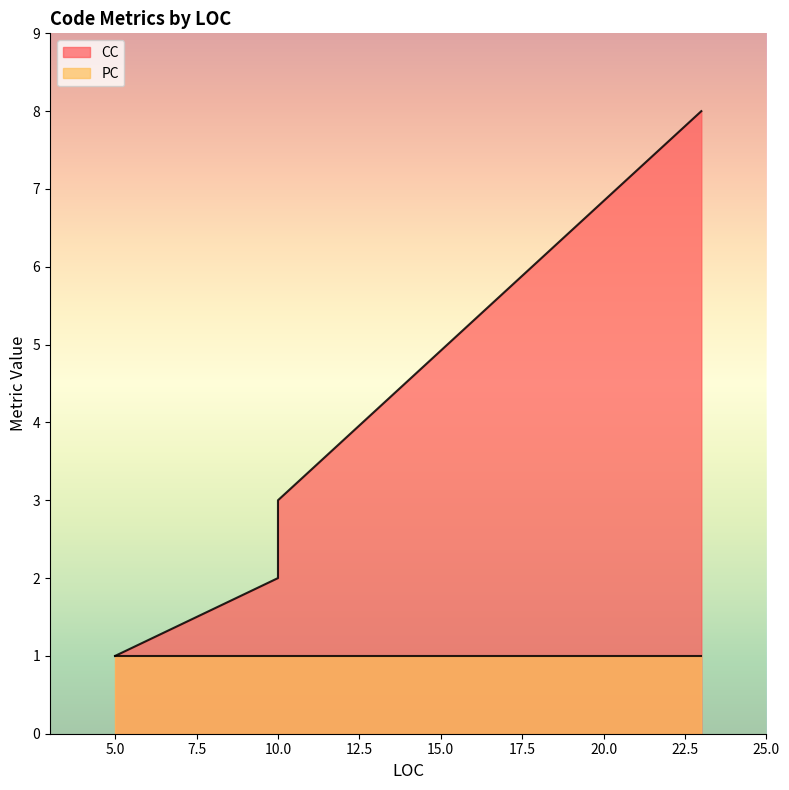

True or false: PC has a value of 1 at 10.

True